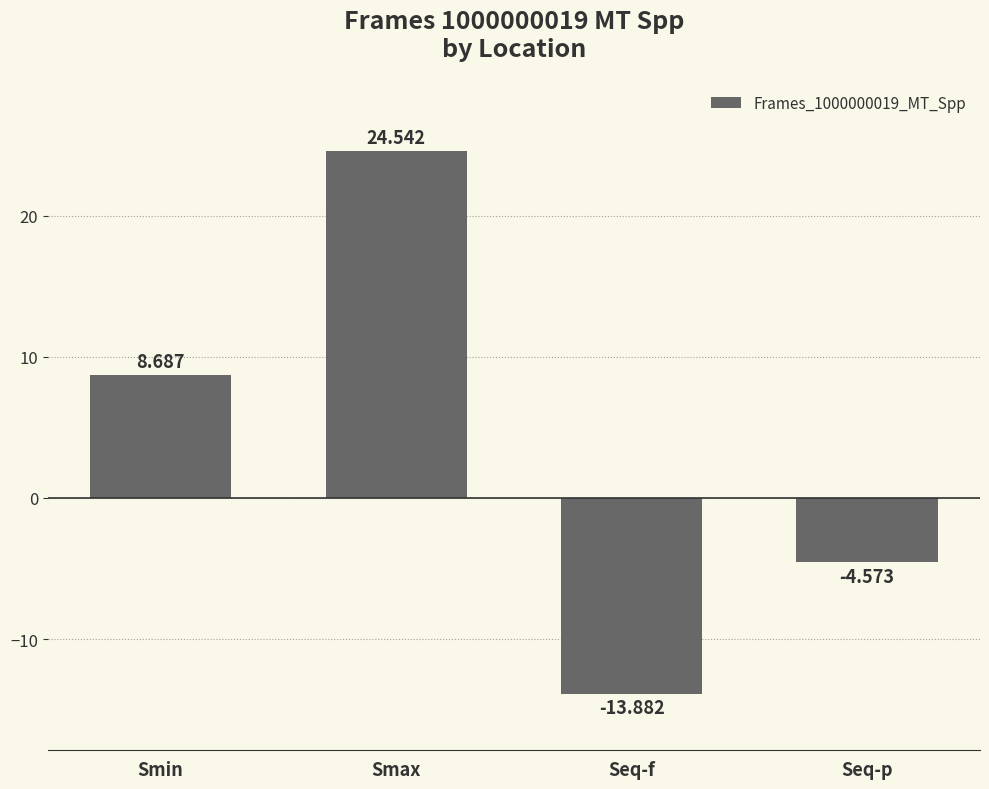

What is the label of the 2nd bar from the left?

Smax